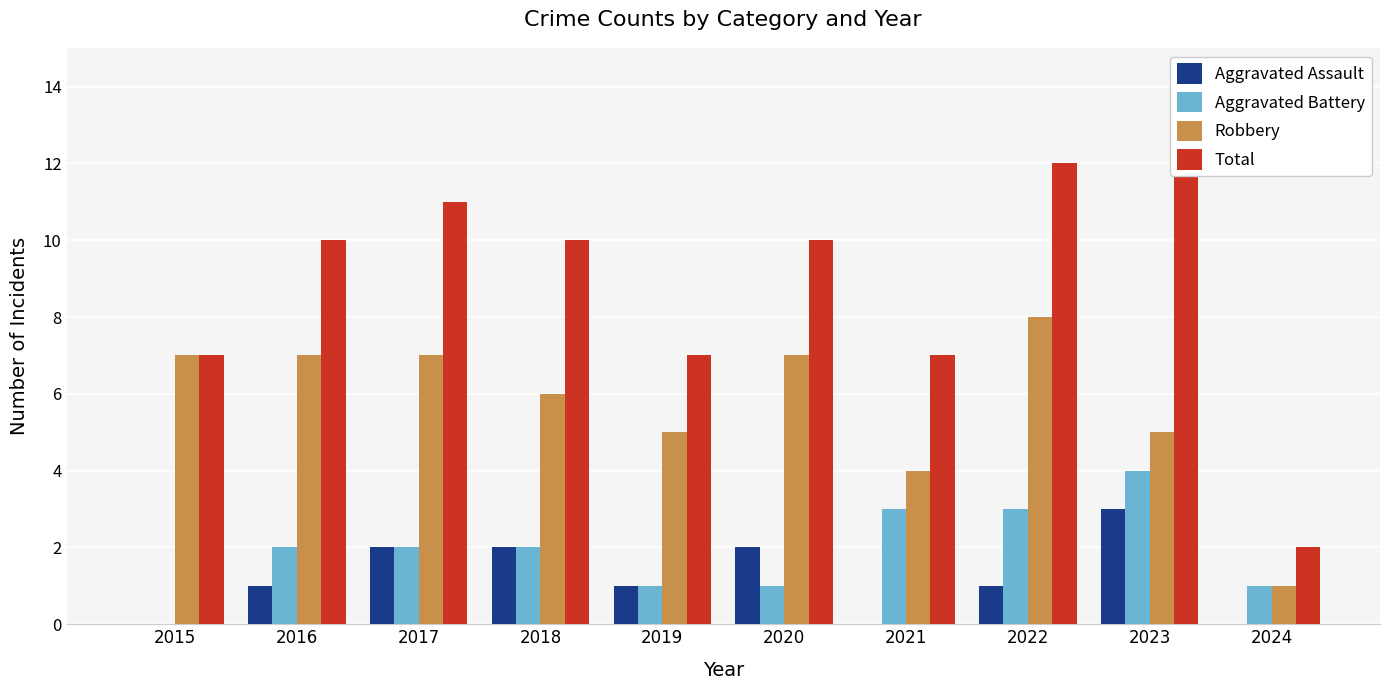

How many bars are there in each group?

4